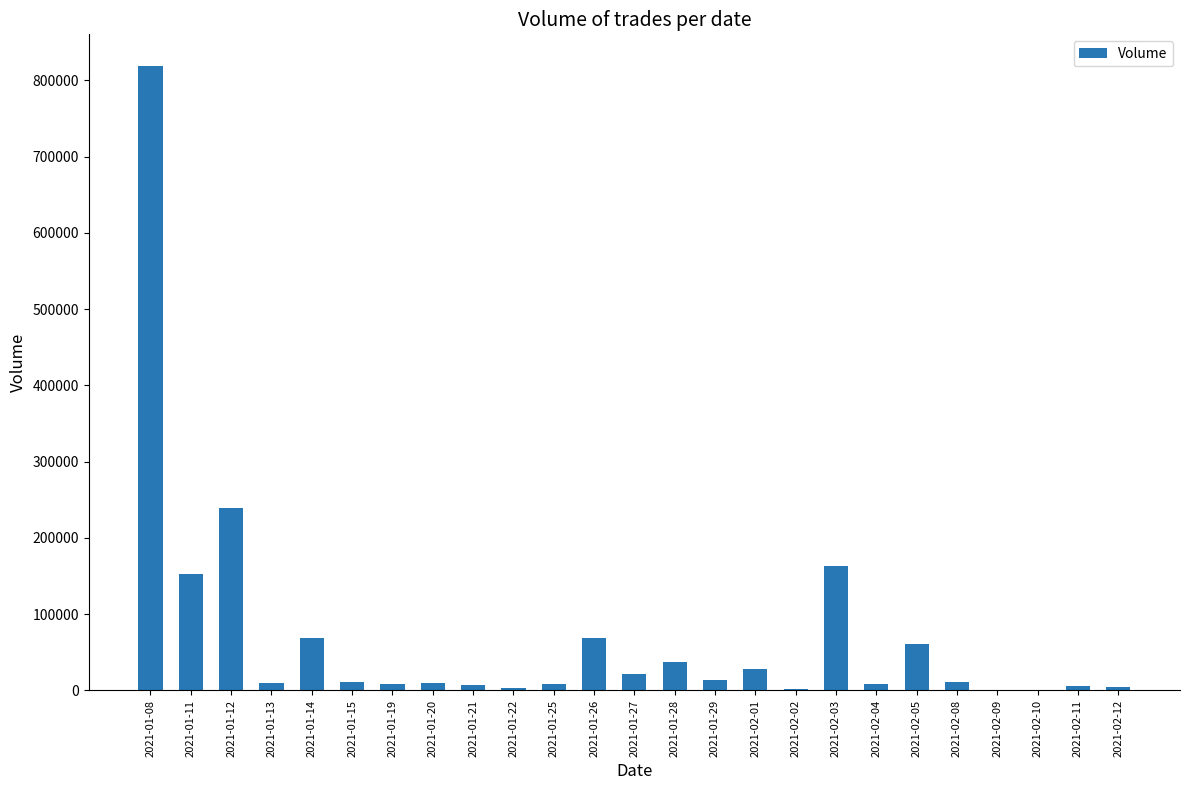

Between 2021-02-08 and 2021-02-12, which is larger?

2021-02-08